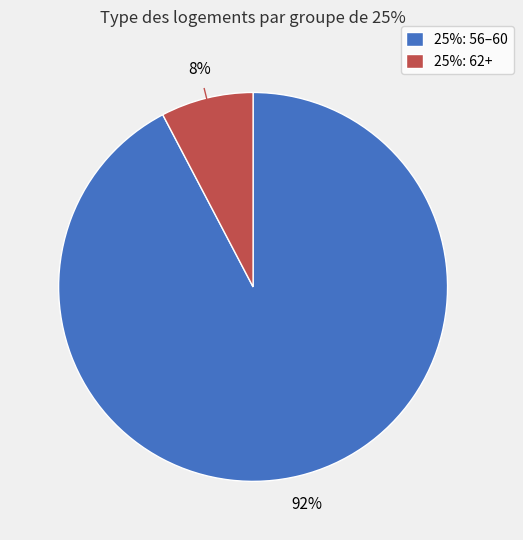

Which category has the biggest portion of the pie?

25%: 56–60